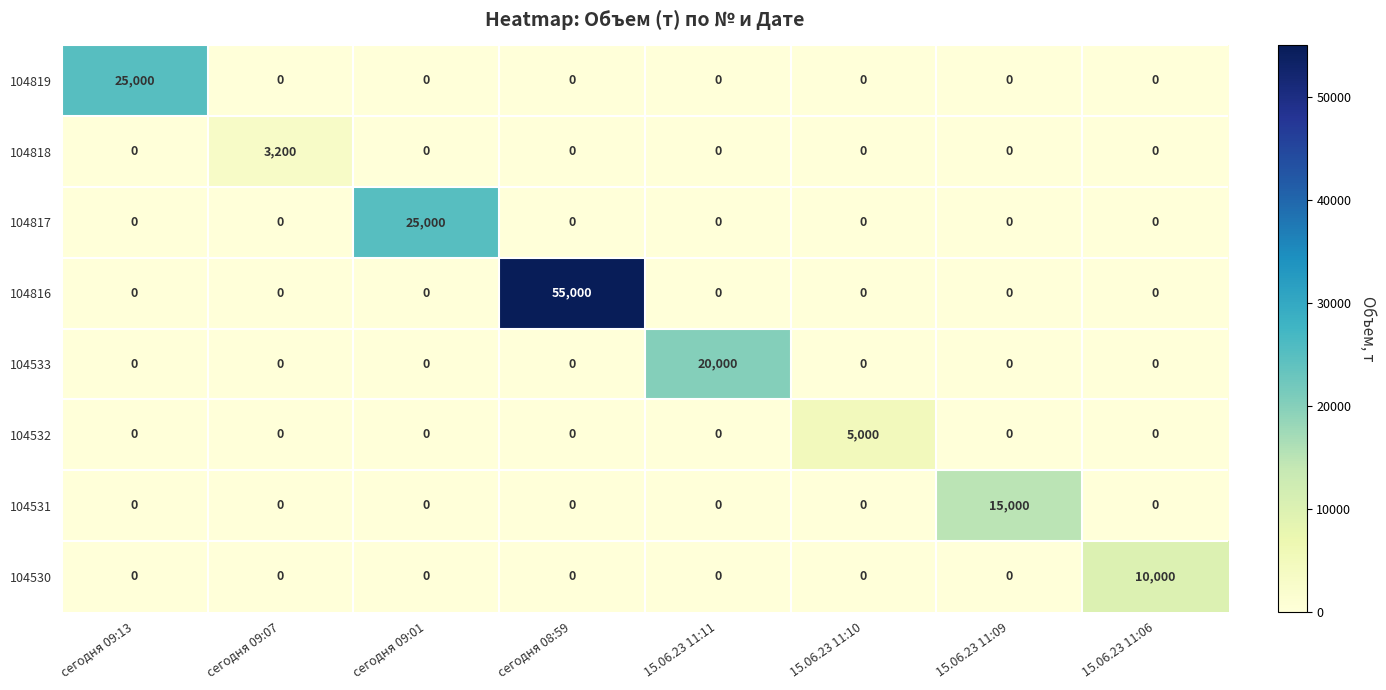

Between сегодня 09:01 and сегодня 08:59, which series saw the biggest shift?

104816